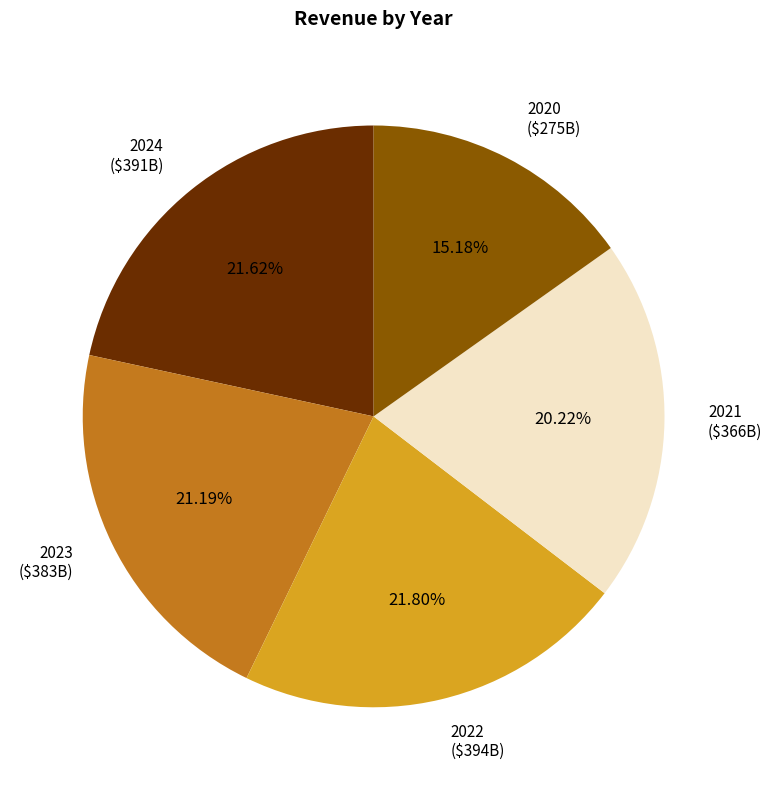

Is there a majority slice in this chart?

No